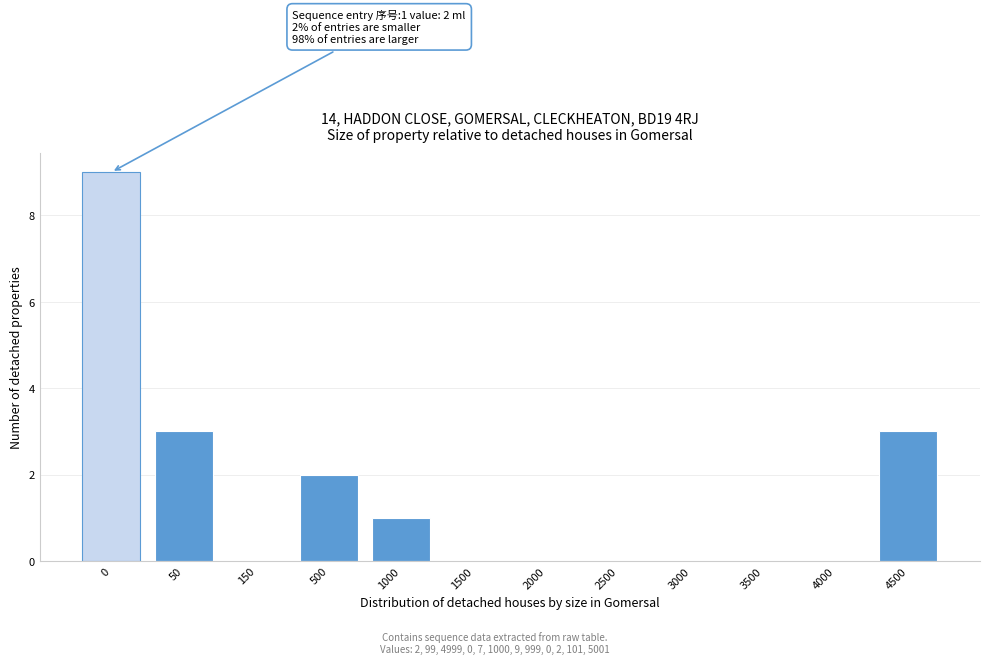

Reading left to right, list all the values displayed in this chart.

0=9	50=3	150=0	500=2	1000=1	1500=0	2000=0	2500=0	3000=0	3500=0	4000=0	4500=3